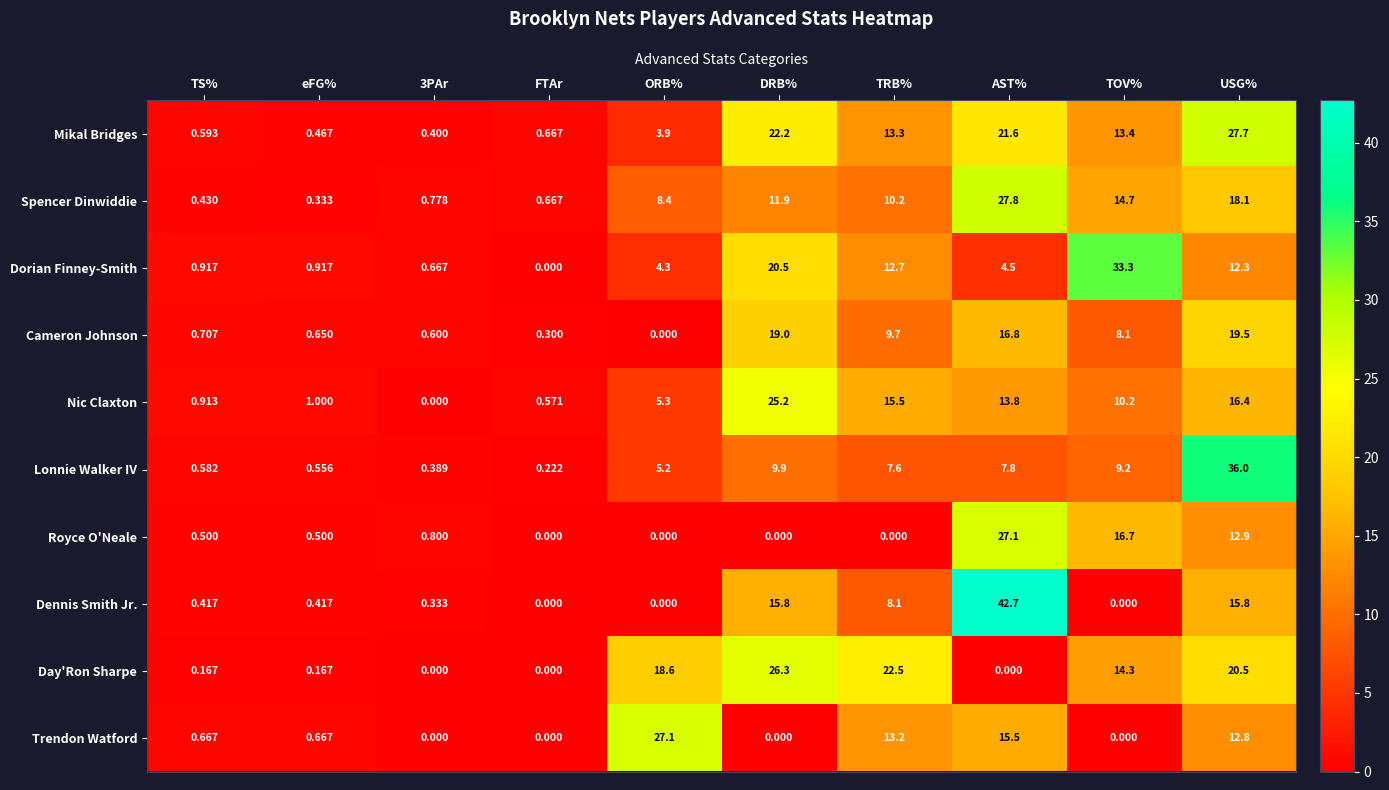

Where does the Lonnie Walker IV series first go above 7?

DRB%